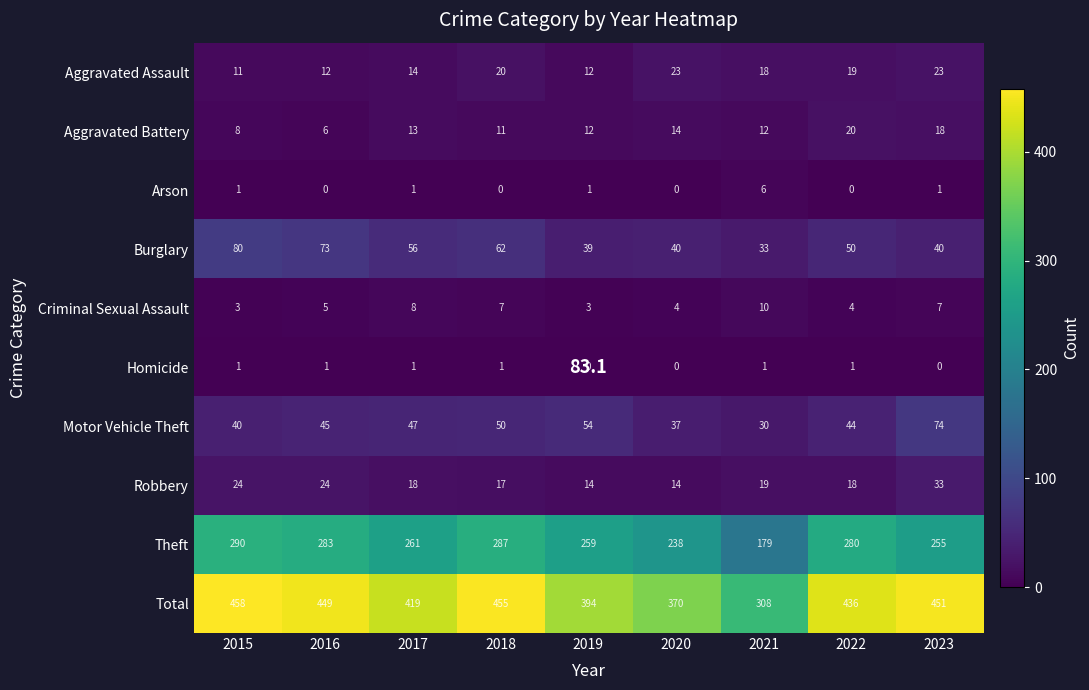

List the series in order of their peak value, lowest first.

Homicide, Arson, Criminal Sexual Assault, Aggravated Battery, Aggravated Assault, Robbery, Motor Vehicle Theft, Burglary, Theft, Total